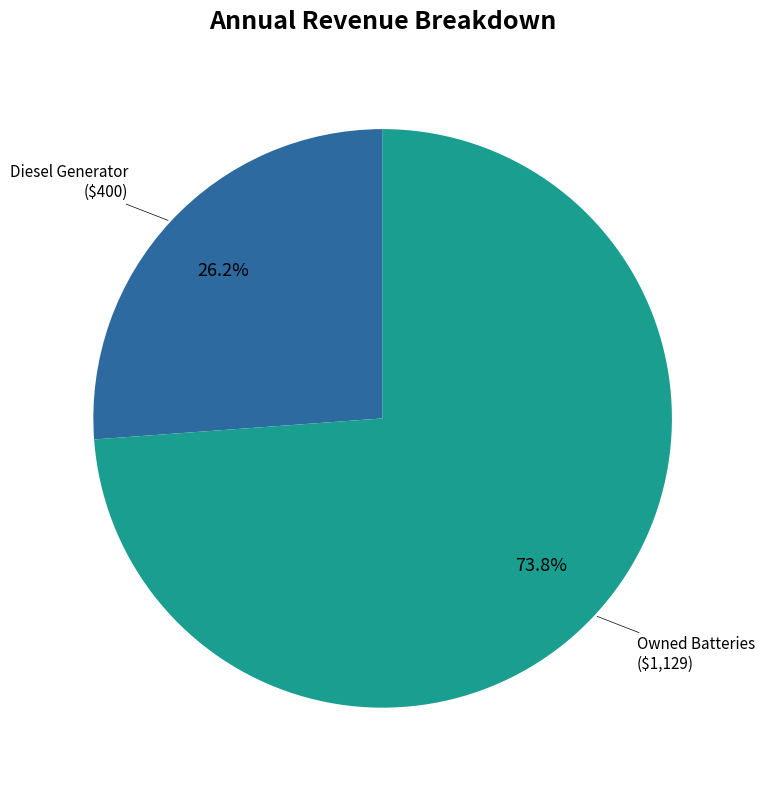

Is there a majority slice in this chart?

Yes